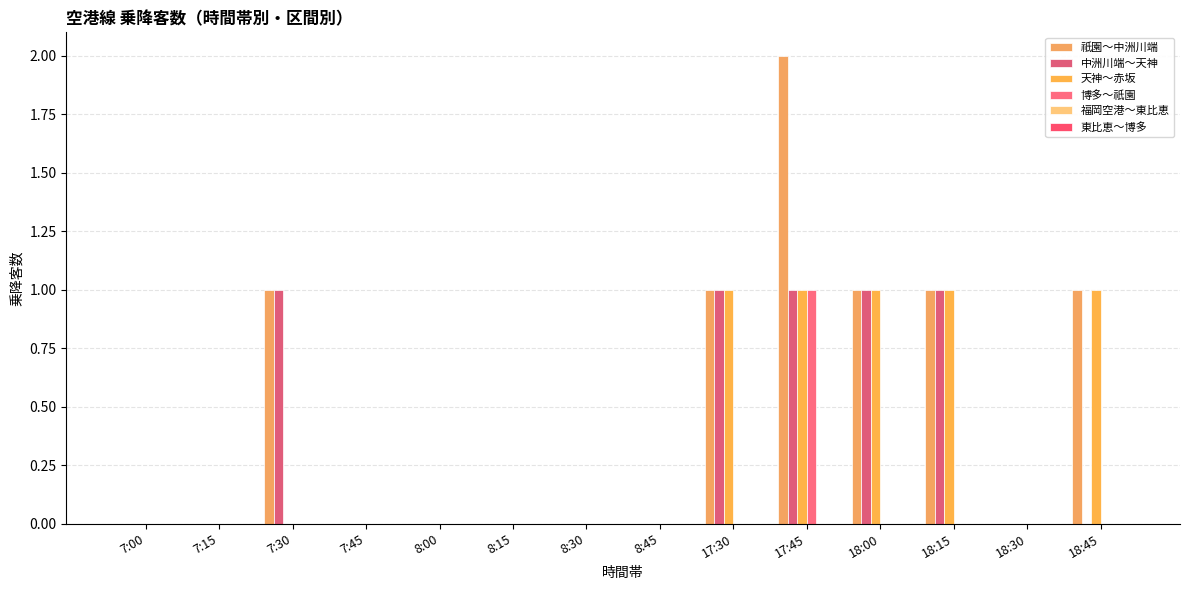

Which series has the largest range (max minus min)?

祇園～中洲川端